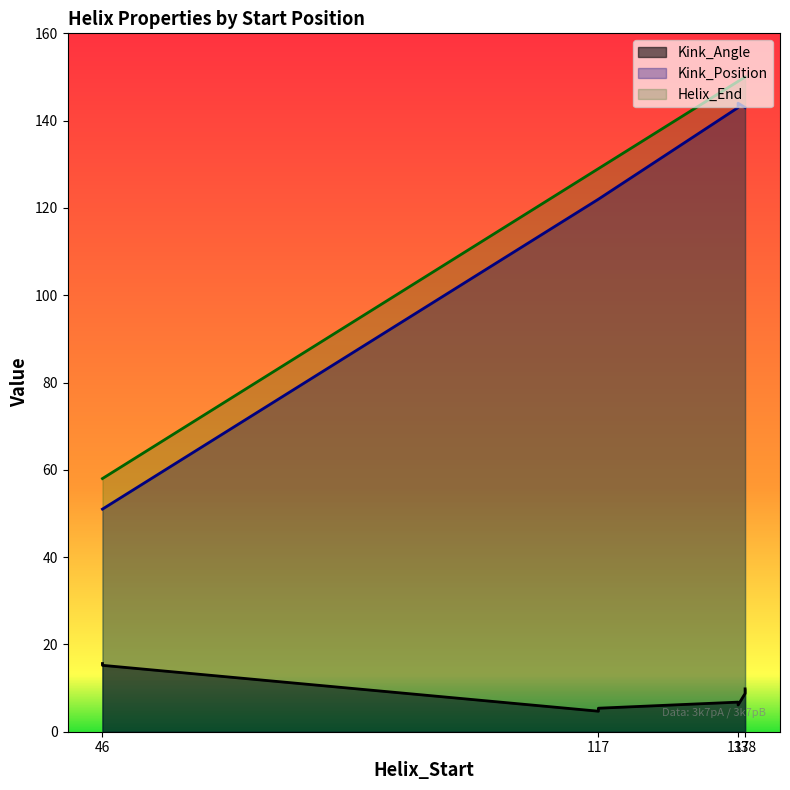

Which label corresponds to the largest value in the chart?

138